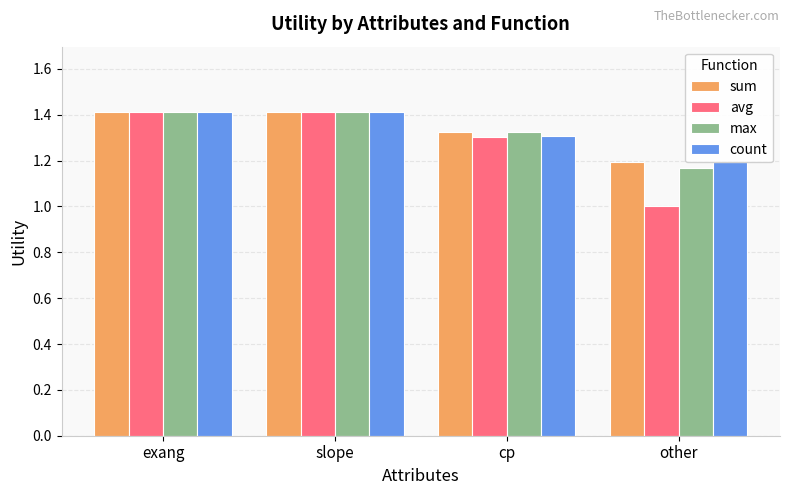

Rank the series by their maximum value, from highest to lowest.

sum, avg, max, count